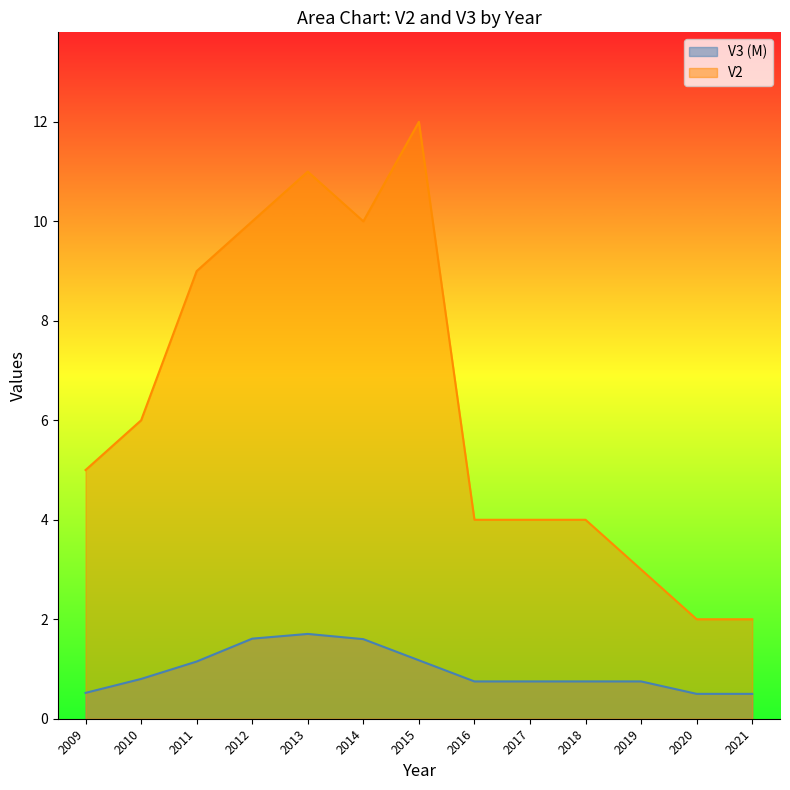

What is the maximum value for V2?

12.0